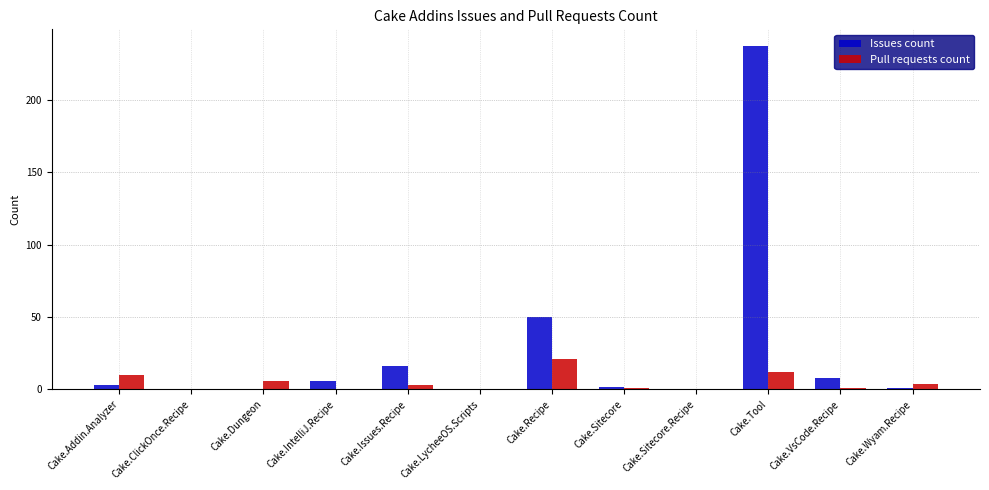

What are all the series names shown in the legend?

Issues count, Pull requests count